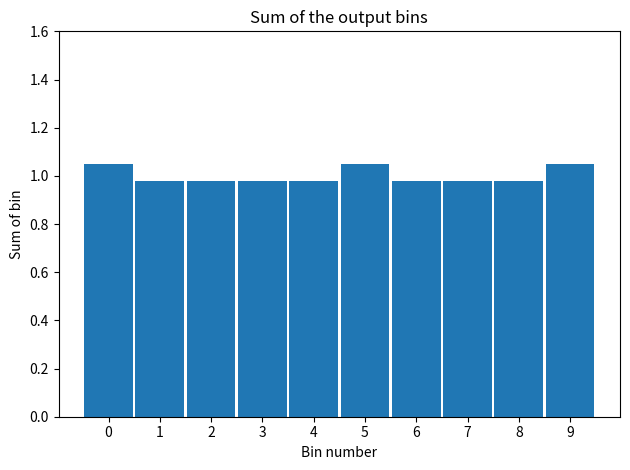

The value at 7 is 1.4. True or false?

False